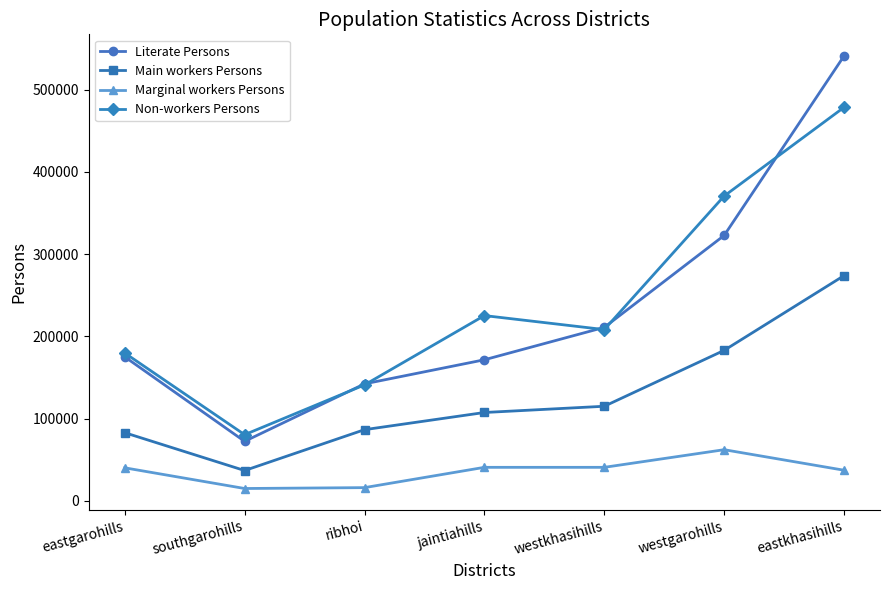

True or false: Main workers Persons and Marginal workers Persons intersect in this chart.

False